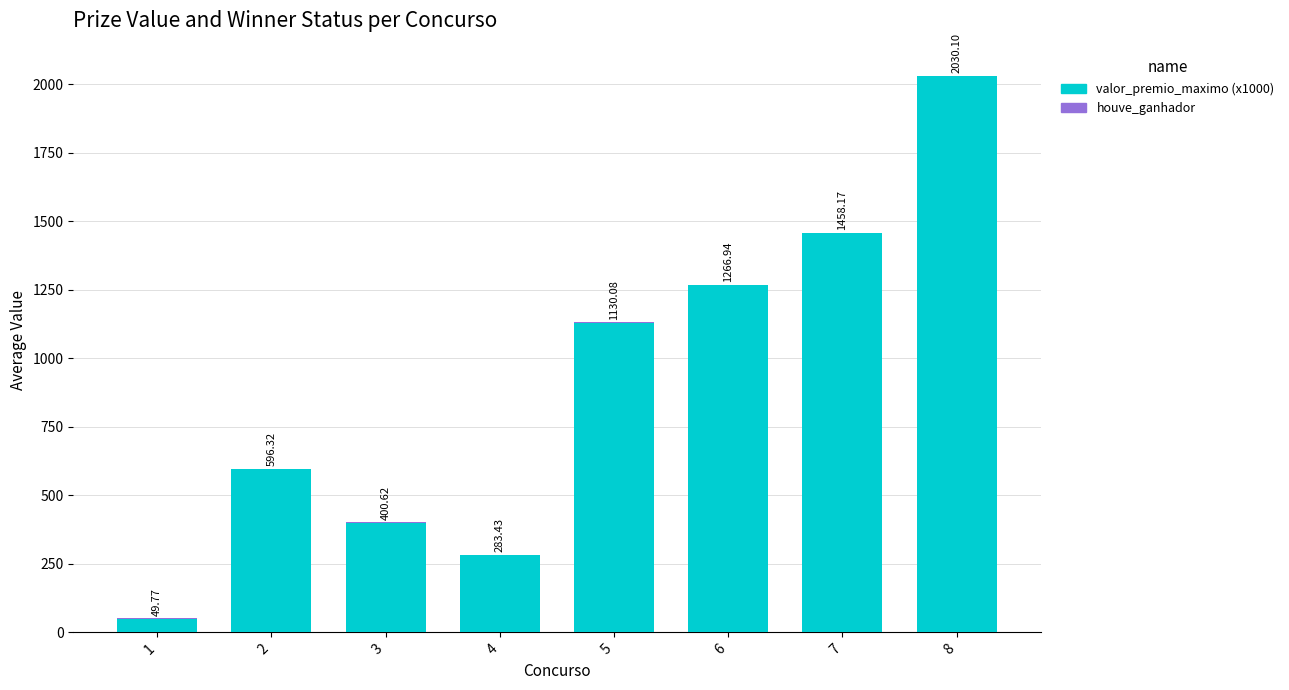

Count the number of categories in the chart.

8